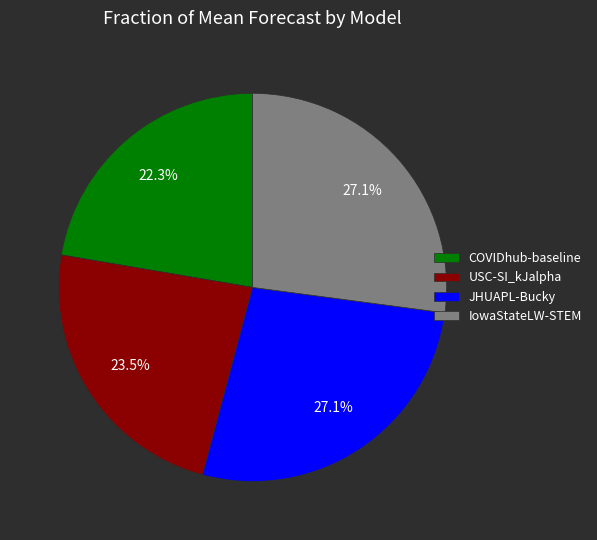

Between USC-SI_kJalpha and COVIDhub-baseline, which is larger?

USC-SI_kJalpha